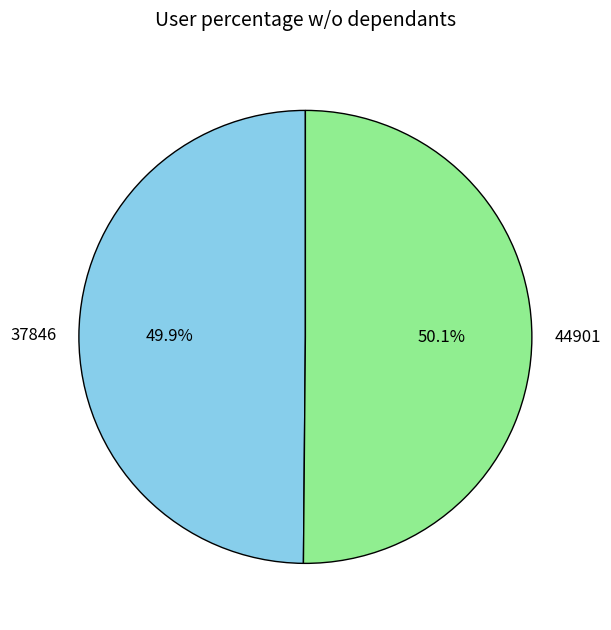

Is there any slice that represents more than half of the pie?

Yes